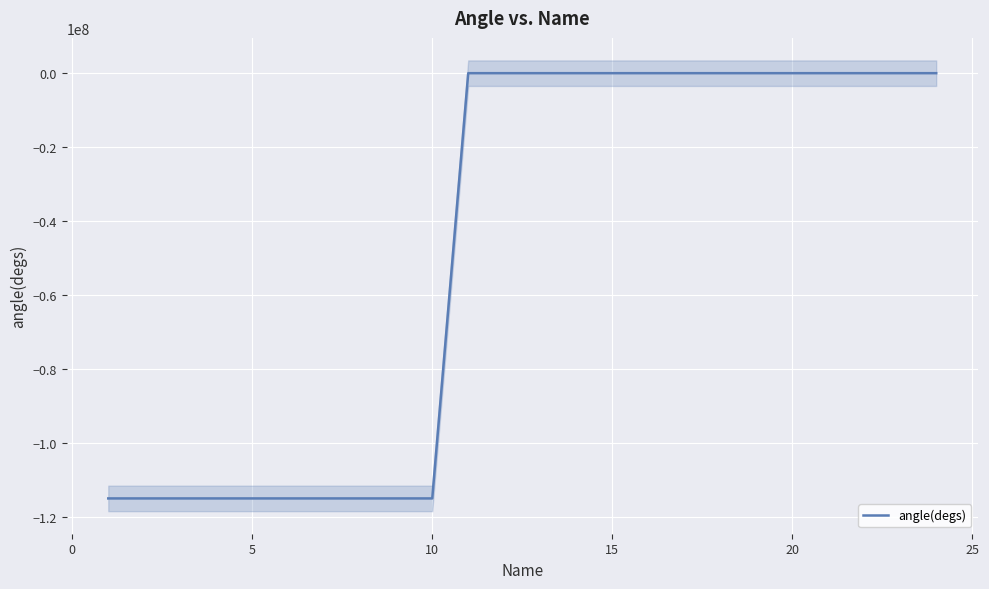

What is the smallest value displayed?

-115098827.0